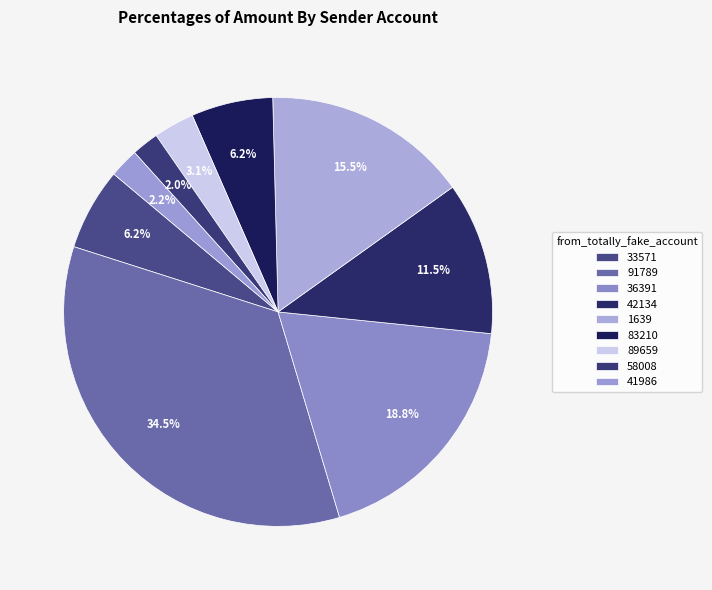

How many slices are in this pie chart?

9